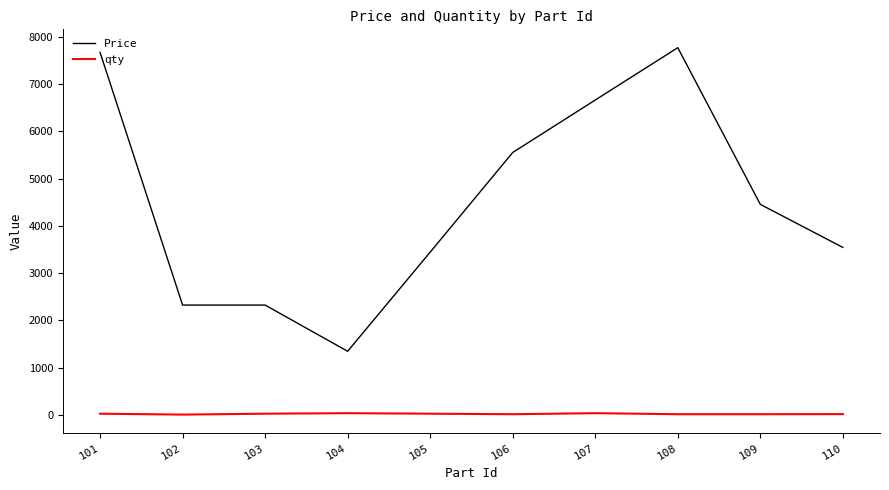

Does the chart display data point markers on the line(s)?

No